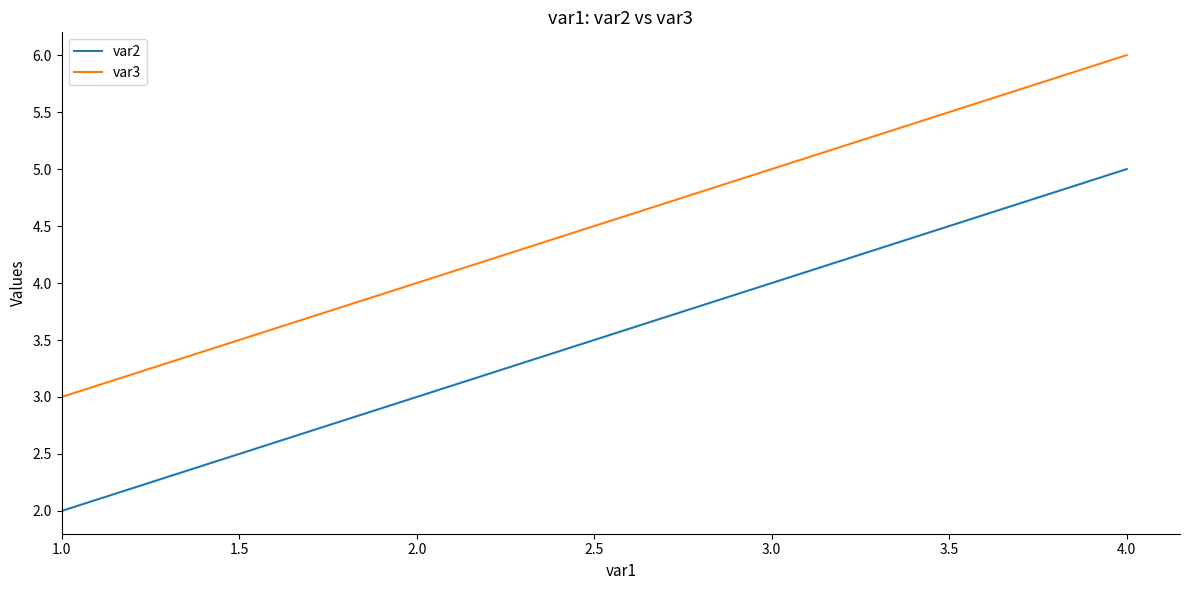

Which label corresponds to the largest value in the chart?

4.0